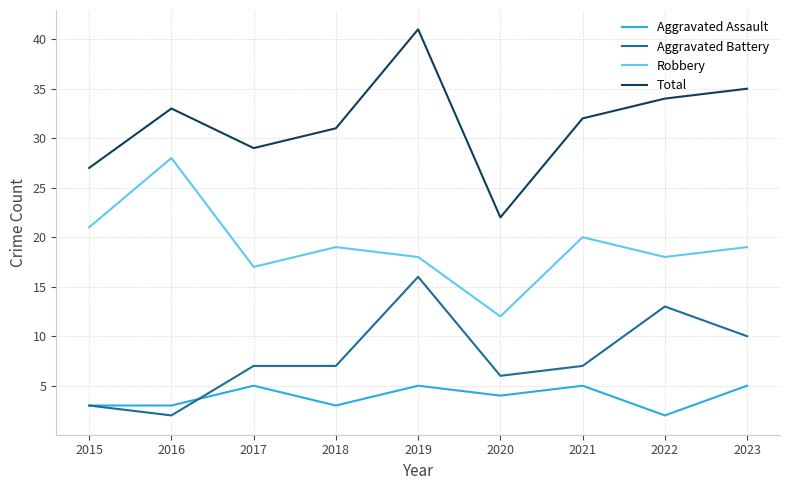

True or false: Robbery has a value of 17 at 2020.

False